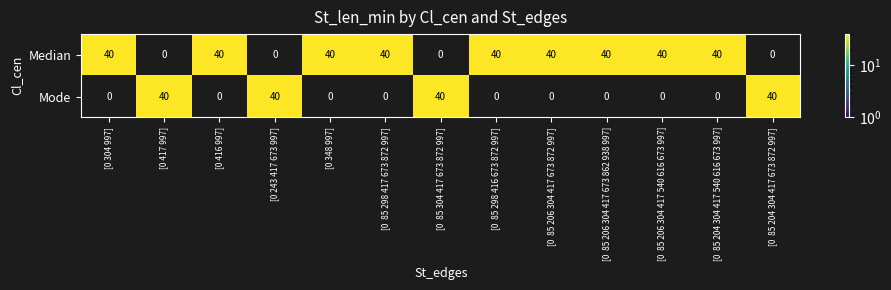

What value does the Median series have at [0 304 997], to the nearest 5?

40